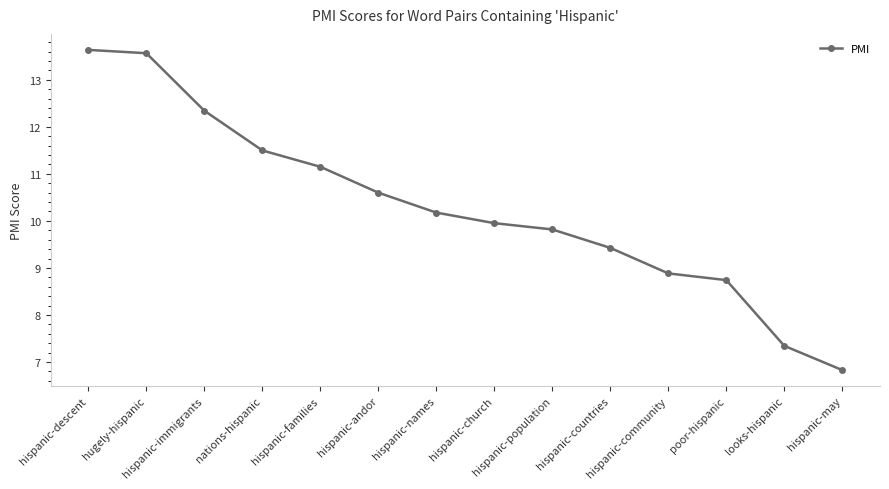

What position from the right is poor-hispanic?

3